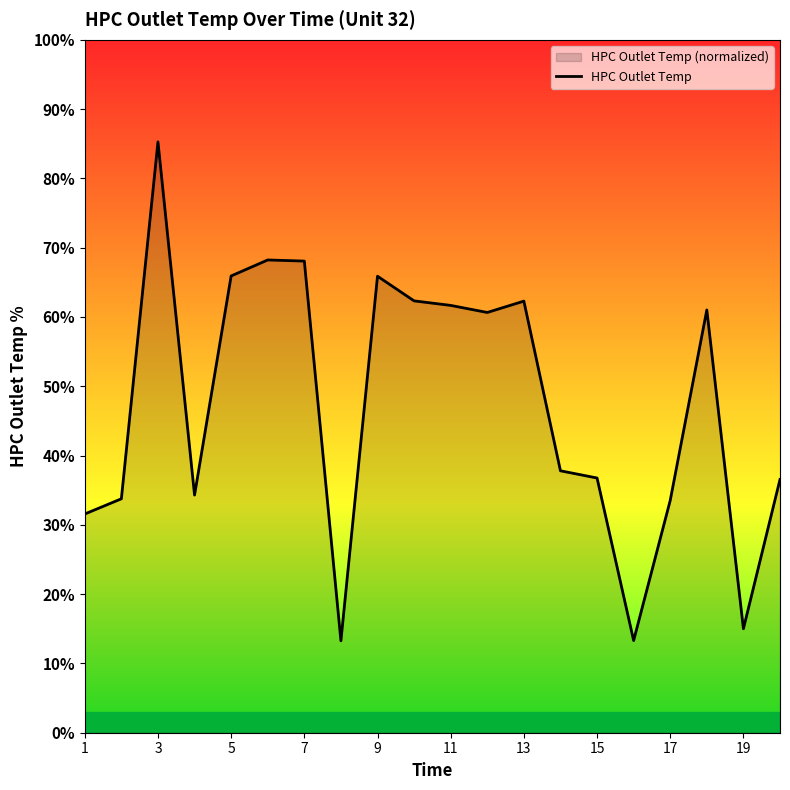

True or false: the data has more than 0 interior local peaks.

True